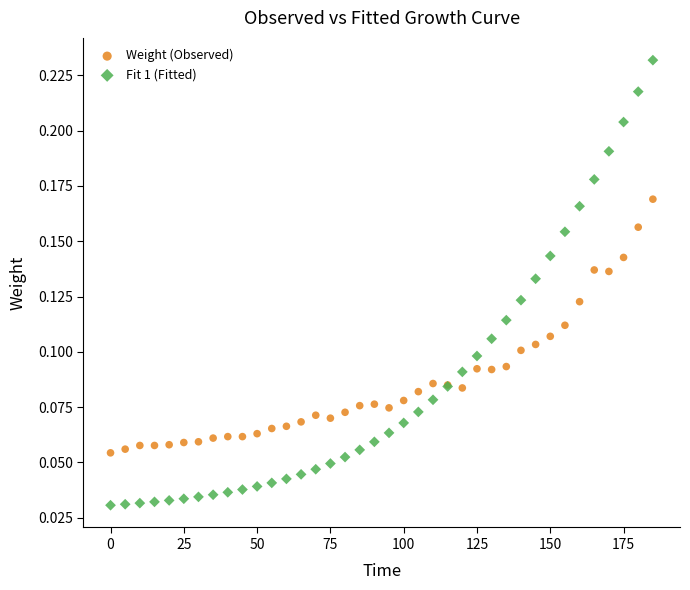

Which series has the largest Y range (max minus min)?

Fit 1 (Fitted)